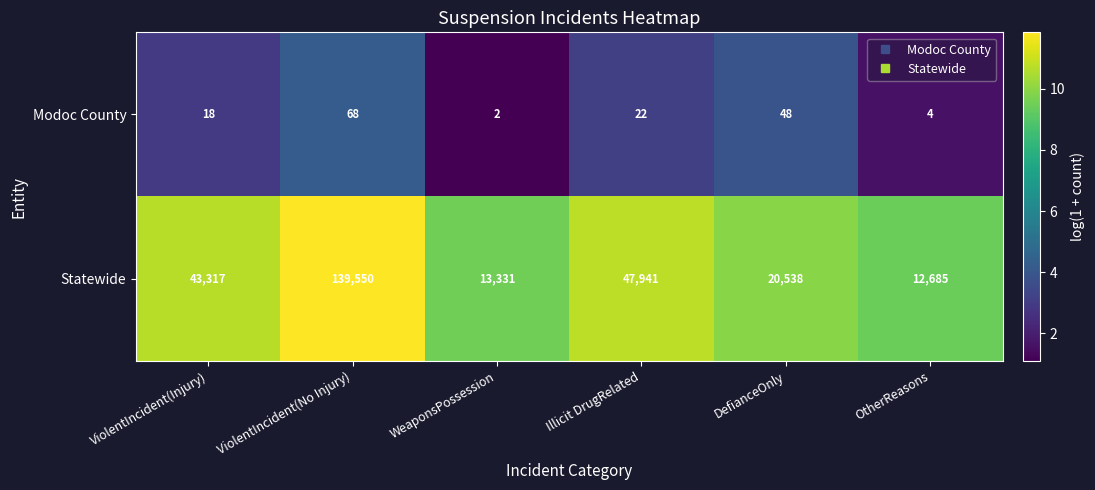

What is the difference between the maximum and minimum values in the Modoc County series?

66